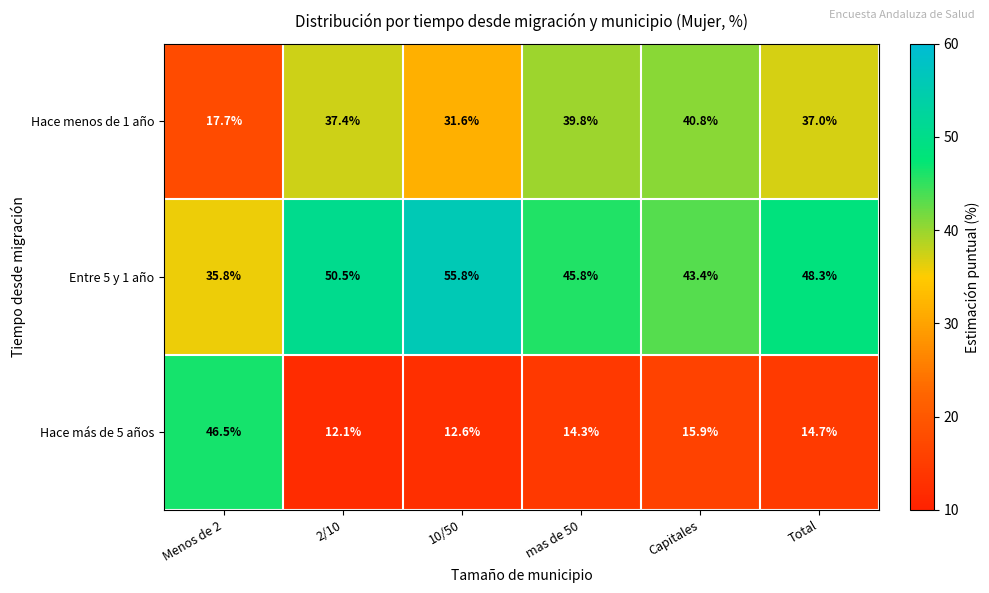

What is the average value of the Entre 5 y 1 año series?

46.6